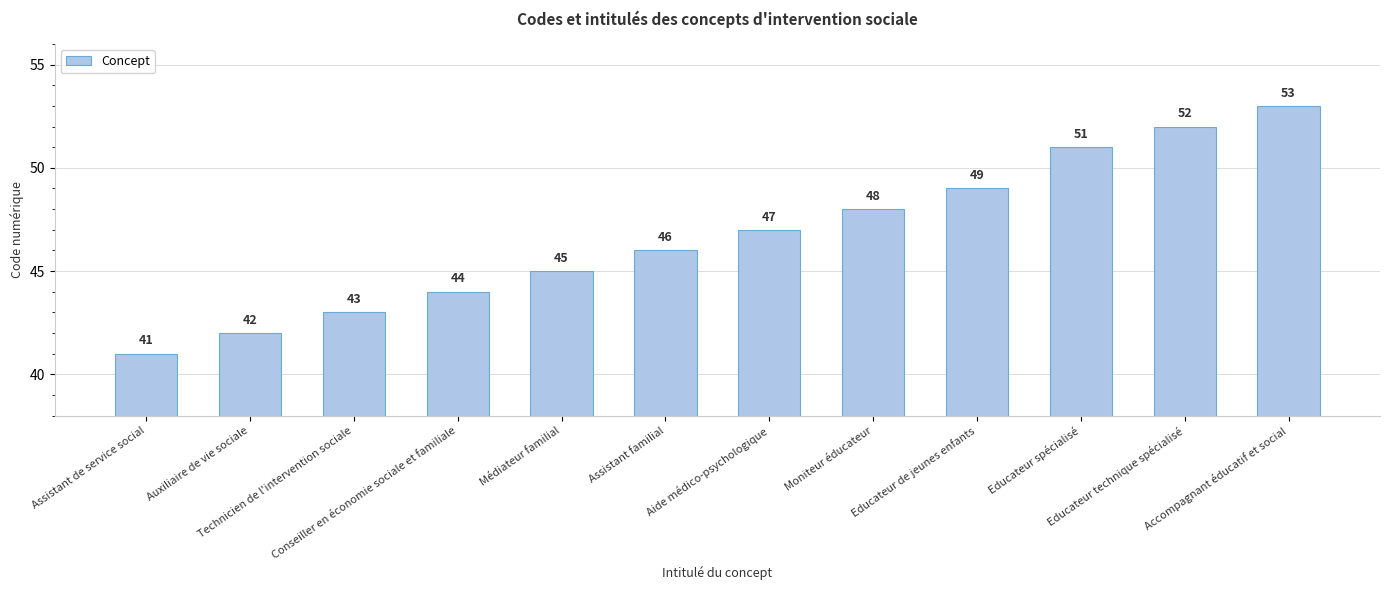

The chart shows a value of 44 at Conseiller en économie sociale et familiale. True or false?

True